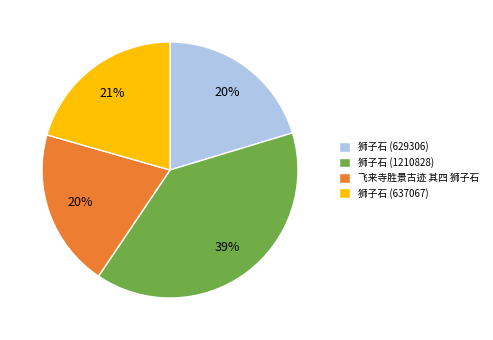

To the nearest percent, what portion does 狮子石 (629306) represent?

20%